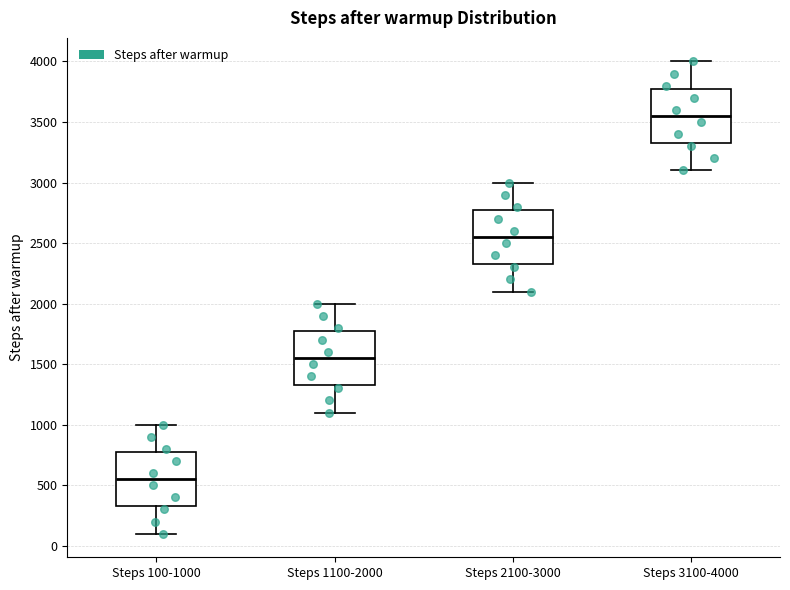

Reading left to right, transcribe this box plot: for each box, give where its median line is, the range the box spans, and where its two whiskers end, as read against the y-axis. The values are not printed on the chart, so give them approximately, as read against the axis.

Steps 100-1000: median 550, box 350 to 800, whiskers 100 to 1000
Steps 1100-2000: median 1550, box 1350 to 1800, whiskers 1100 to 2000
Steps 2100-3000: median 2550, box 2350 to 2800, whiskers 2100 to 3000
Steps 3100-4000: median 3550, box 3350 to 3800, whiskers 3100 to 4000